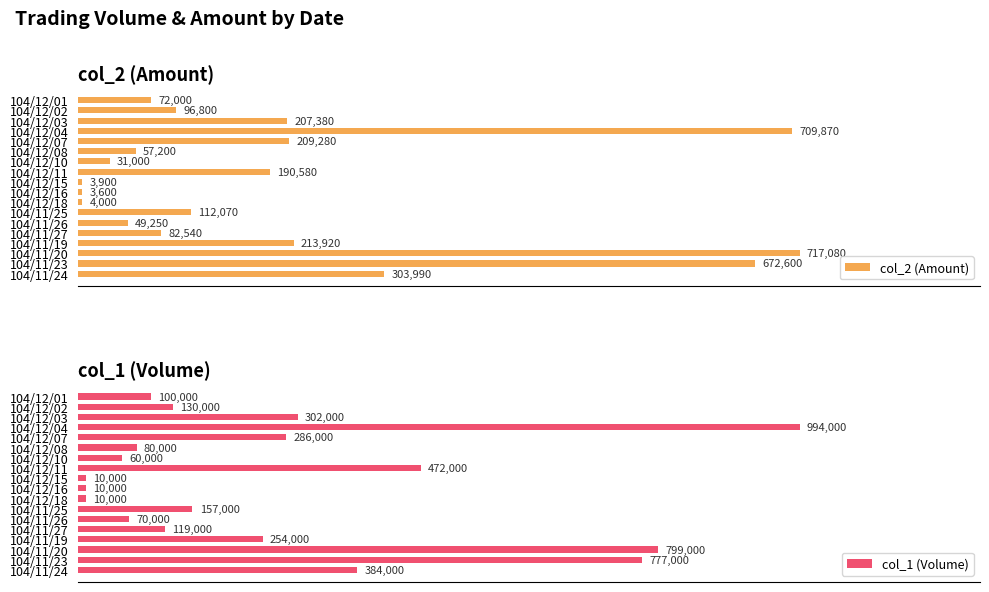

At which label does col_2 (Amount) reach its peak?

104/11/20